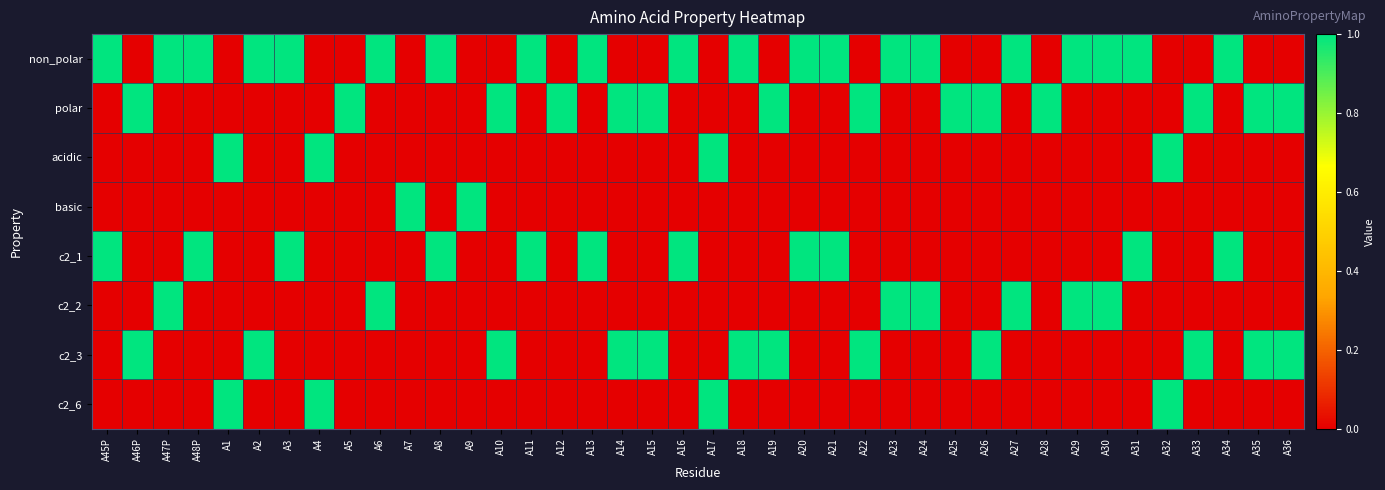

Reading left to right, list all the values displayed in this chart.

non_polar: A45P=1	A46P=0	A47P=1	A48P=1	A1=0	A2=1	A3=1	A4=0	A5=0	A6=1	A7=0	A8=1	A9=0	A10=0	A11=1	A12=0	A13=1	A14=0	A15=0	A16=1	A17=0	A18=1	A19=0	A20=1	A21=1	A22=0	A23=1	A24=1	A25=0	A26=0	A27=1	A28=0	A29=1	A30=1	A31=1	A32=0	A33=0	A34=1	A35=0	A36=0
polar: A45P=0	A46P=1	A47P=0	A48P=0	A1=0	A2=0	A3=0	A4=0	A5=1	A6=0	A7=0	A8=0	A9=0	A10=1	A11=0	A12=1	A13=0	A14=1	A15=1	A16=0	A17=0	A18=0	A19=1	A20=0	A21=0	A22=1	A23=0	A24=0	A25=1	A26=1	A27=0	A28=1	A29=0	A30=0	A31=0	A32=0	A33=1	A34=0	A35=1	A36=1
acidic: A45P=0	A46P=0	A47P=0	A48P=0	A1=1	A2=0	A3=0	A4=1	A5=0	A6=0	A7=0	A8=0	A9=0	A10=0	A11=0	A12=0	A13=0	A14=0	A15=0	A16=0	A17=1	A18=0	A19=0	A20=0	A21=0	A22=0	A23=0	A24=0	A25=0	A26=0	A27=0	A28=0	A29=0	A30=0	A31=0	A32=1	A33=0	A34=0	A35=0	A36=0
basic: A45P=0	A46P=0	A47P=0	A48P=0	A1=0	A2=0	A3=0	A4=0	A5=0	A6=0	A7=1	A8=0	A9=1	A10=0	A11=0	A12=0	A13=0	A14=0	A15=0	A16=0	A17=0	A18=0	A19=0	A20=0	A21=0	A22=0	A23=0	A24=0	A25=0	A26=0	A27=0	A28=0	A29=0	A30=0	A31=0	A32=0	A33=0	A34=0	A35=0	A36=0
c2_1: A45P=1	A46P=0	A47P=0	A48P=1	A1=0	A2=0	A3=1	A4=0	A5=0	A6=0	A7=0	A8=1	A9=0	A10=0	A11=1	A12=0	A13=1	A14=0	A15=0	A16=1	A17=0	A18=0	A19=0	A20=1	A21=1	A22=0	A23=0	A24=0	A25=0	A26=0	A27=0	A28=0	A29=0	A30=0	A31=1	A32=0	A33=0	A34=1	A35=0	A36=0
c2_2: A45P=0	A46P=0	A47P=1	A48P=0	A1=0	A2=0	A3=0	A4=0	A5=0	A6=1	A7=0	A8=0	A9=0	A10=0	A11=0	A12=0	A13=0	A14=0	A15=0	A16=0	A17=0	A18=0	A19=0	A20=0	A21=0	A22=0	A23=1	A24=1	A25=0	A26=0	A27=1	A28=0	A29=1	A30=1	A31=0	A32=0	A33=0	A34=0	A35=0	A36=0
c2_3: A45P=0	A46P=1	A47P=0	A48P=0	A1=0	A2=1	A3=0	A4=0	A5=0	A6=0	A7=0	A8=0	A9=0	A10=1	A11=0	A12=0	A13=0	A14=1	A15=1	A16=0	A17=0	A18=1	A19=1	A20=0	A21=0	A22=1	A23=0	A24=0	A25=0	A26=1	A27=0	A28=0	A29=0	A30=0	A31=0	A32=0	A33=1	A34=0	A35=1	A36=1
c2_6: A45P=0	A46P=0	A47P=0	A48P=0	A1=1	A2=0	A3=0	A4=1	A5=0	A6=0	A7=0	A8=0	A9=0	A10=0	A11=0	A12=0	A13=0	A14=0	A15=0	A16=0	A17=1	A18=0	A19=0	A20=0	A21=0	A22=0	A23=0	A24=0	A25=0	A26=0	A27=0	A28=0	A29=0	A30=0	A31=0	A32=1	A33=0	A34=0	A35=0	A36=0